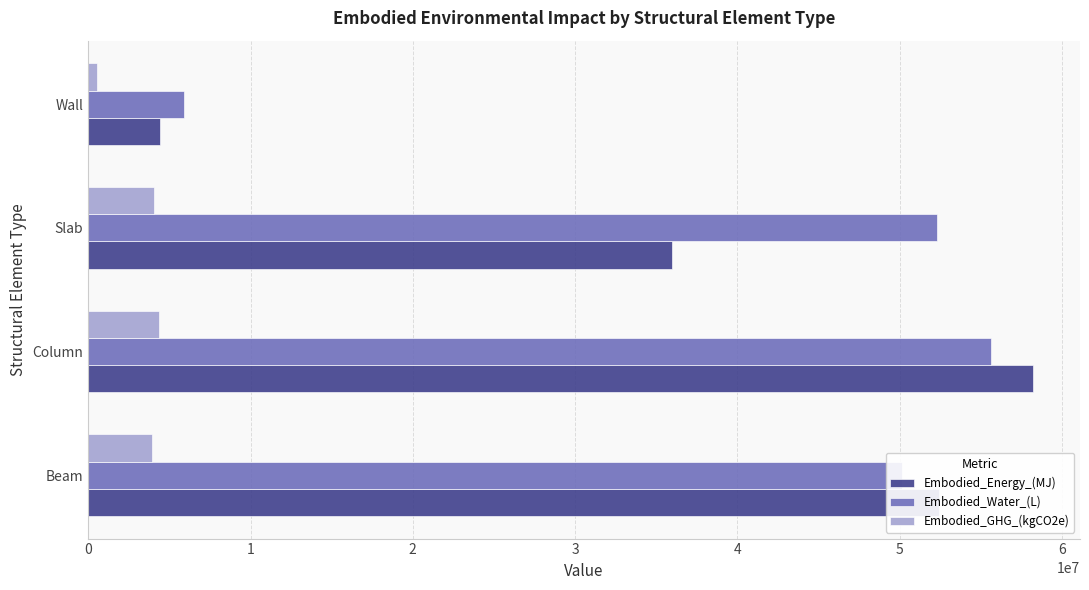

Rank the series by their maximum value, from highest to lowest.

Embodied_Energy_(MJ), Embodied_Water_(L), Embodied_GHG_(kgCO2e)